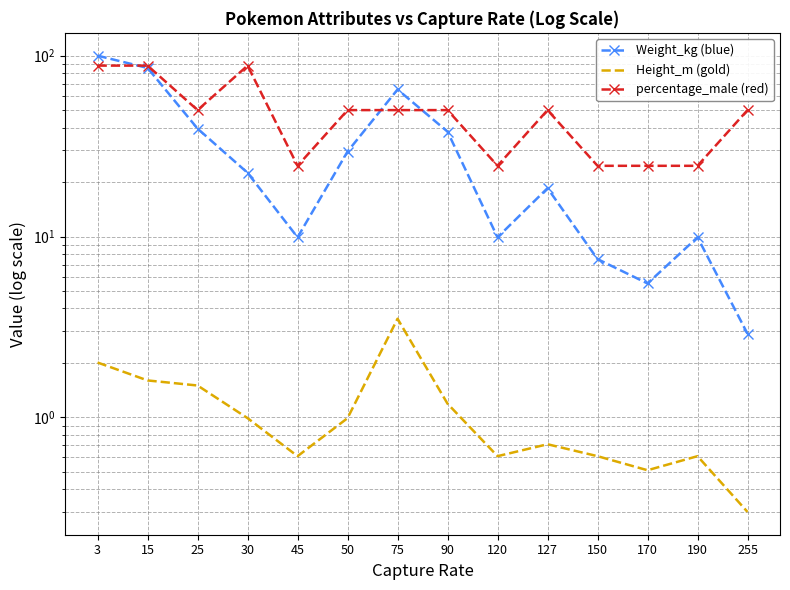

Reading right to left, what are all the values shown in this chart?

Weight_kg (blue): 2.9	9.9	5.5	7.5	18.5	9.9	38.0	65.0	29.5	9.9	22.5	39.5	85.5	100.0
Height_m (gold): 0.3	0.6	0.5	0.6	0.7	0.6	1.2	3.5	1.0	0.6	1.0	1.5	1.6	2.0
percentage_male (red): 50.0	24.6	24.6	24.6	50.0	24.6	50.0	50.0	50.0	24.6	88.1	50.0	88.1	88.1